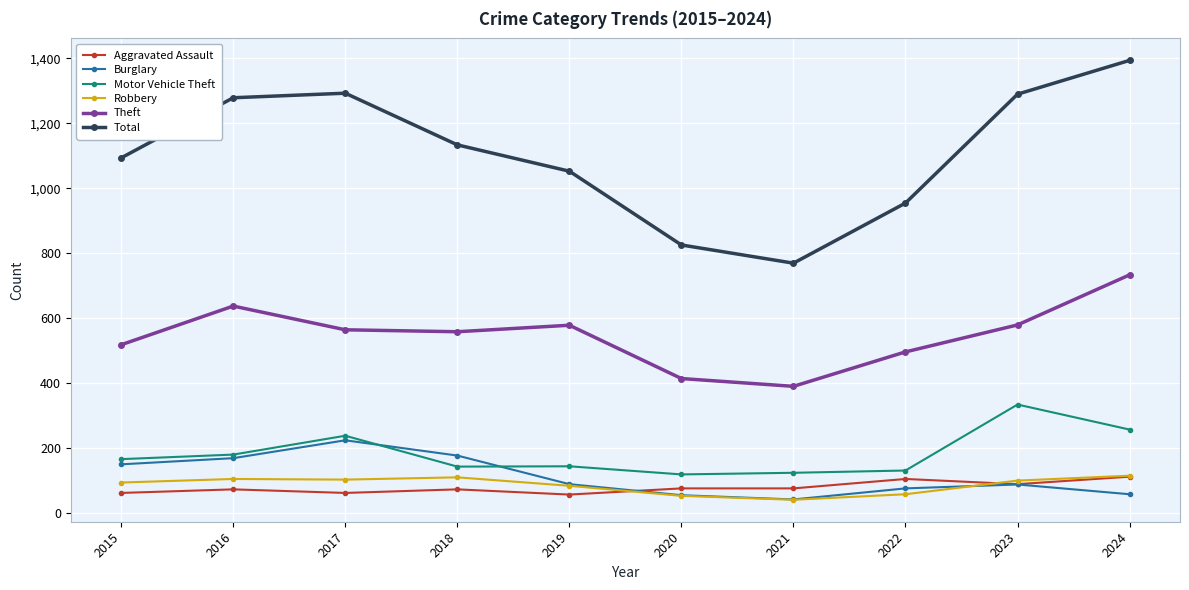

What is the approximate value of Robbery at 2017?

104